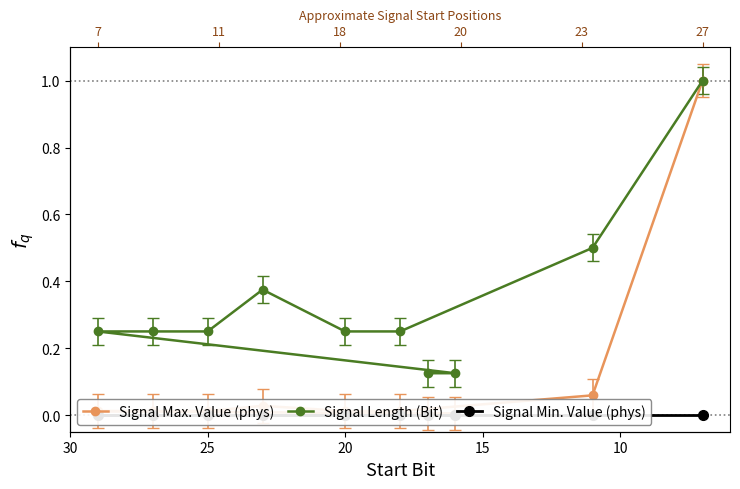

Which series has the widest spread of values?

Signal Max. Value (phys)